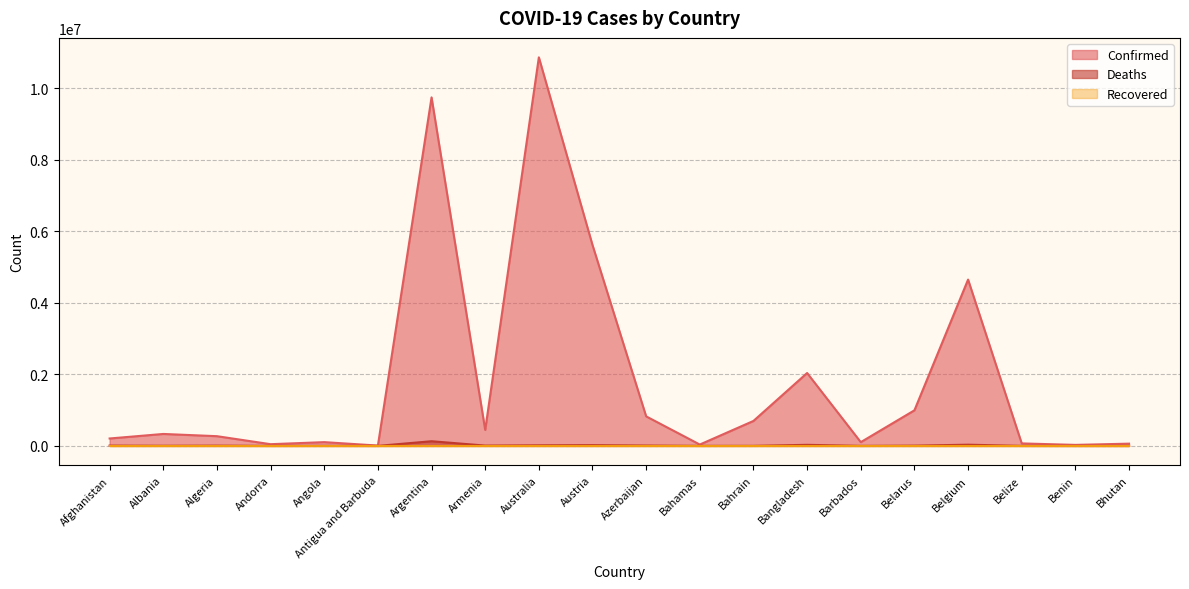

What is the approximate value of Deaths at Algeria, to the nearest 100?

6900